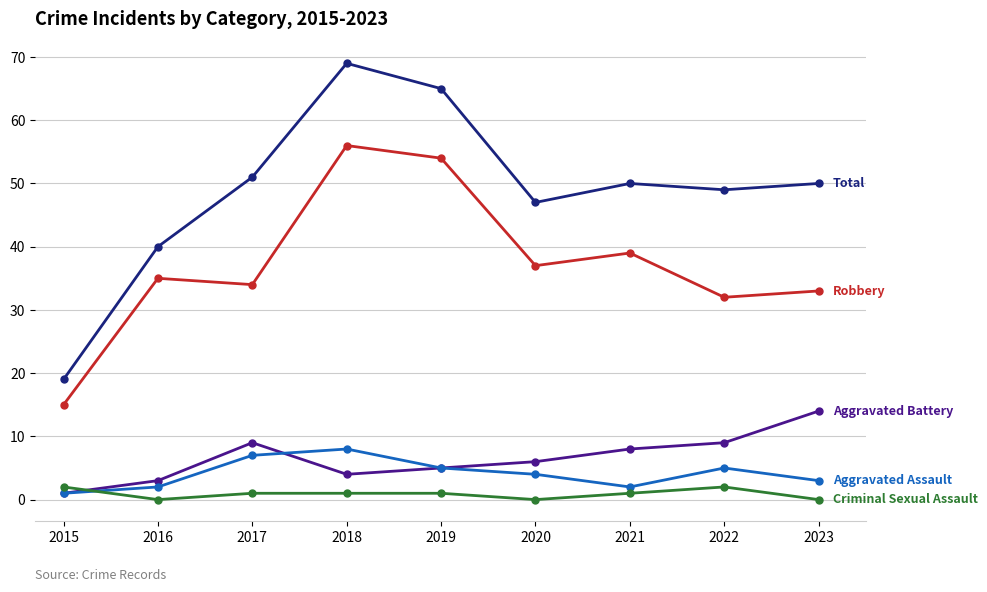

At which category is the sum across all series the highest?

2018